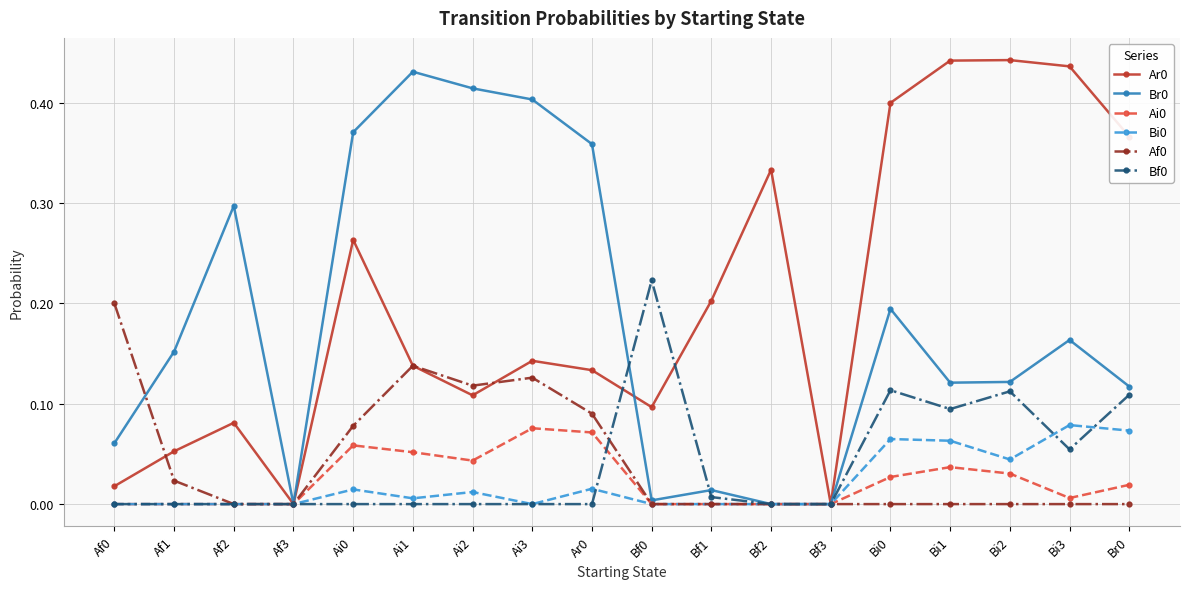

How many distinct data groups are displayed?

6